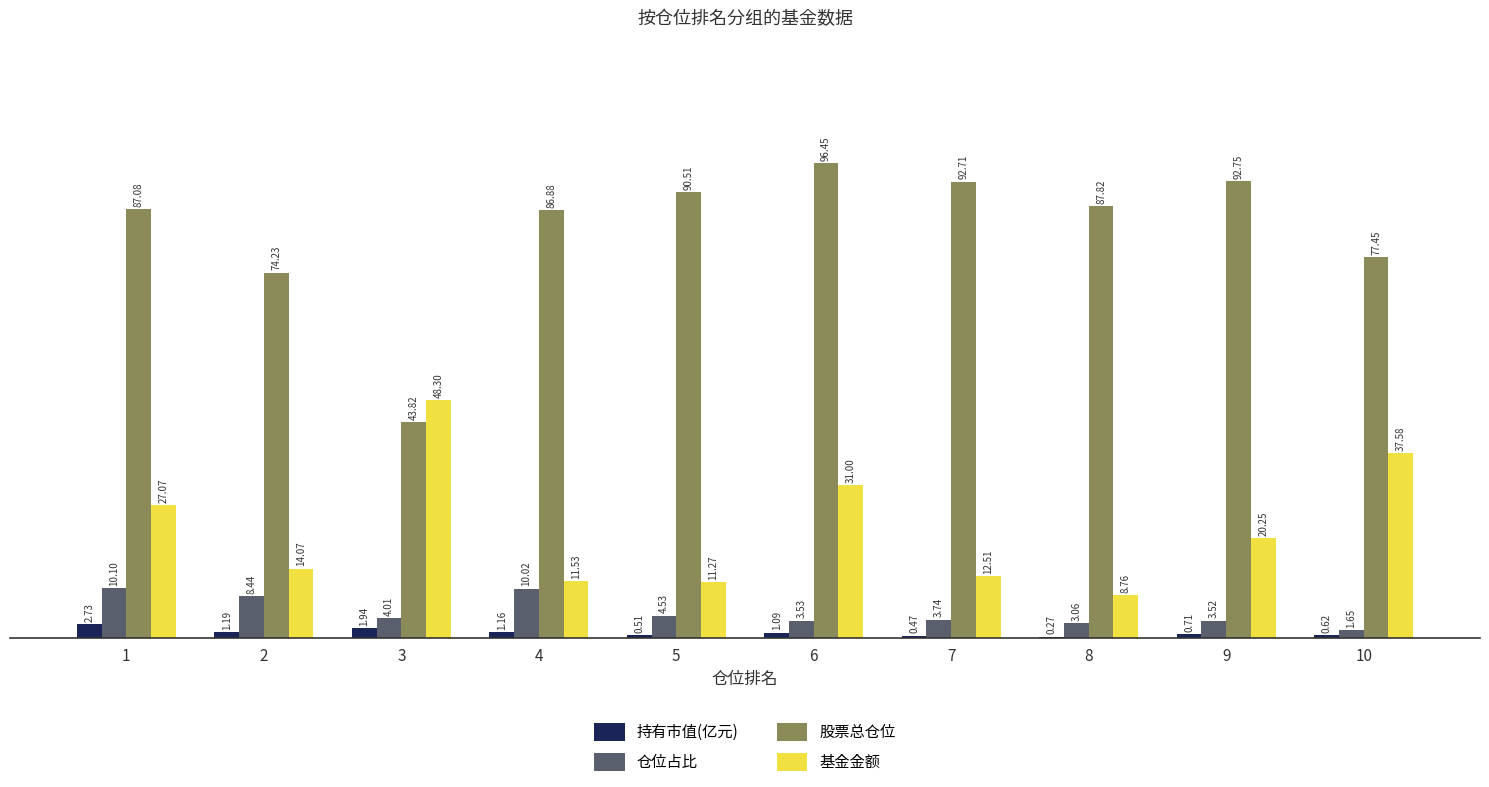

At which label does 仓位占比 reach its peak?

1